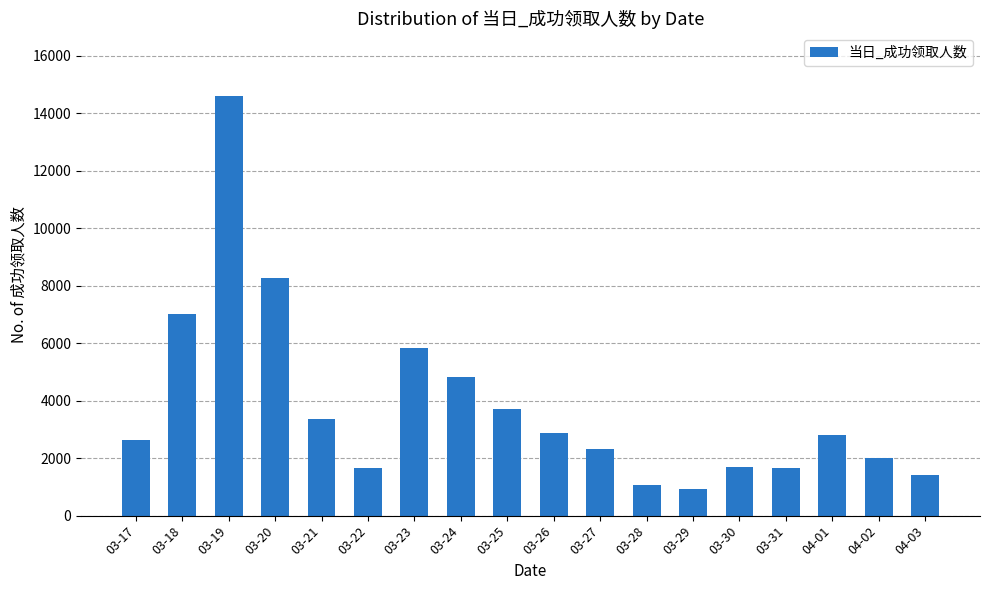

The chart shows a value of 562 at 03-22. True or false?

False